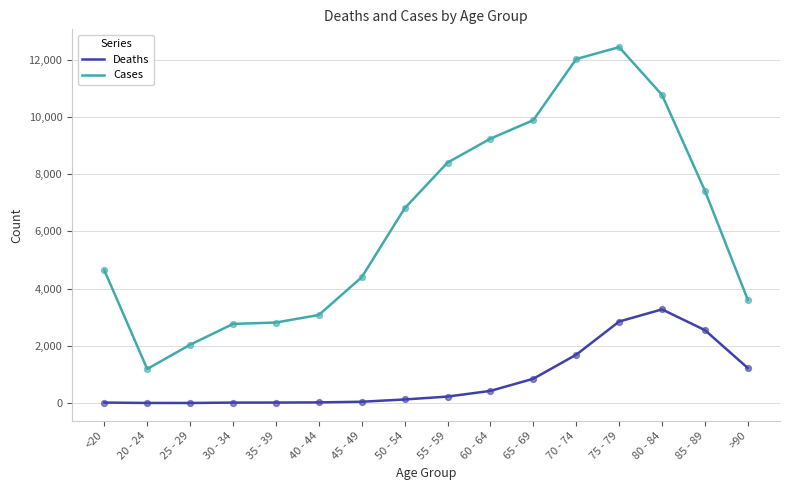

What is the total value across all series at 35 - 39?

2832